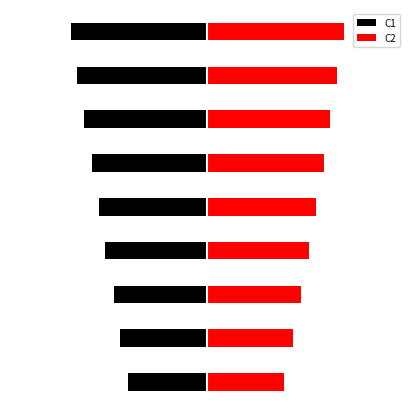

The C2 series shows 0.1 at 4. True or false?

True